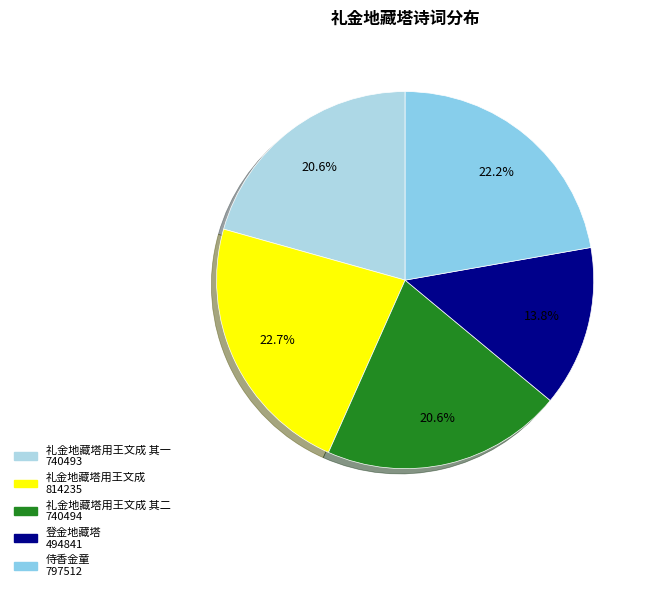

How many slices are in this pie chart?

5